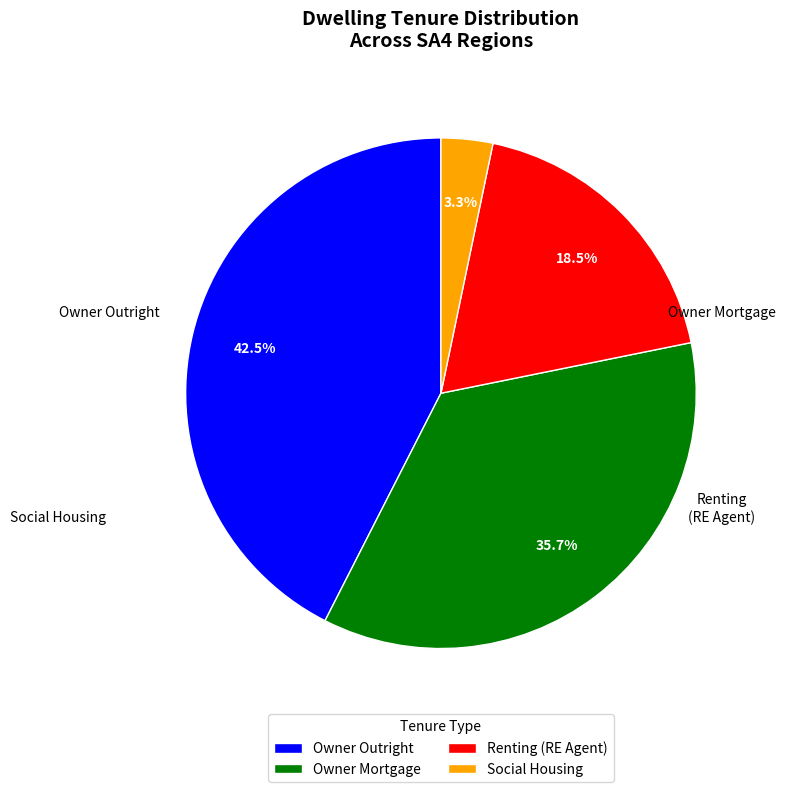

To the nearest percent, what is the difference between the largest and smallest slice percentages?

39%